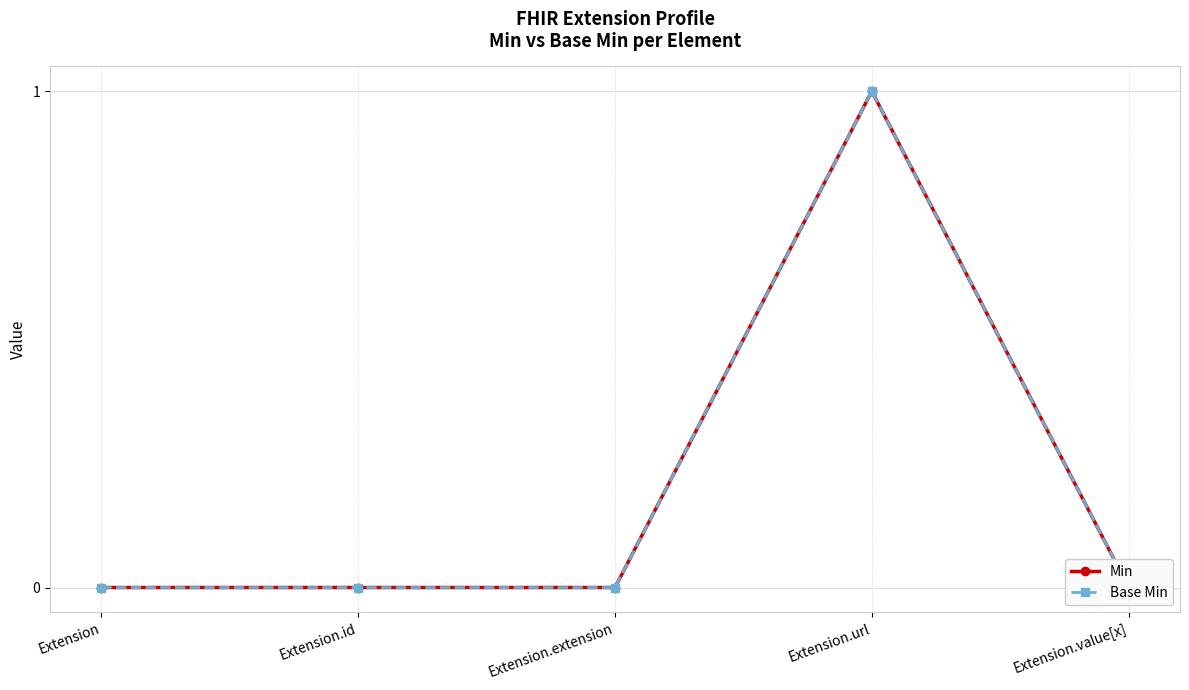

Reading left to right, list all the values displayed in this chart.

Min: 0	0	0	1	0
Base Min: 0	0	0	1	0